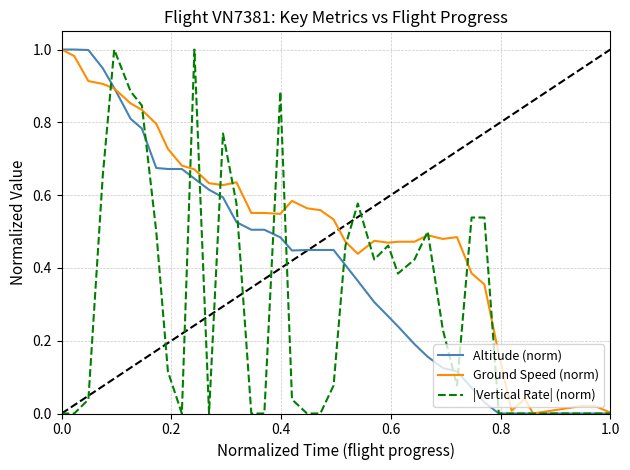

Which series has the largest total across all categories?

Ground Speed (norm)